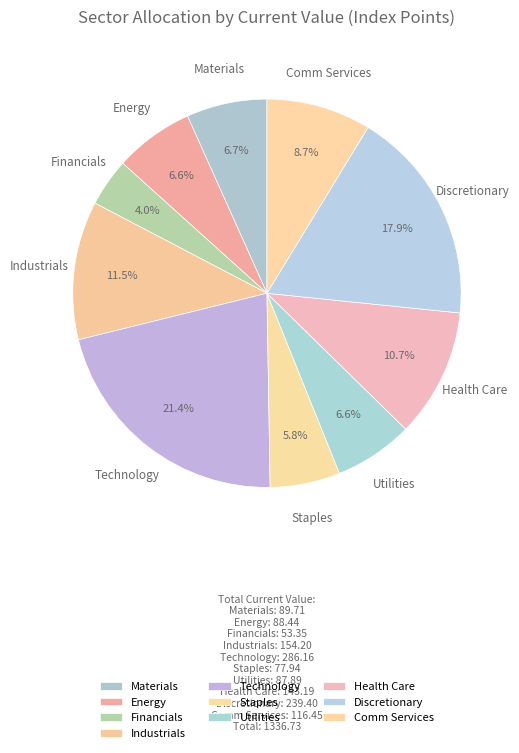

How many segments does this pie chart have?

10